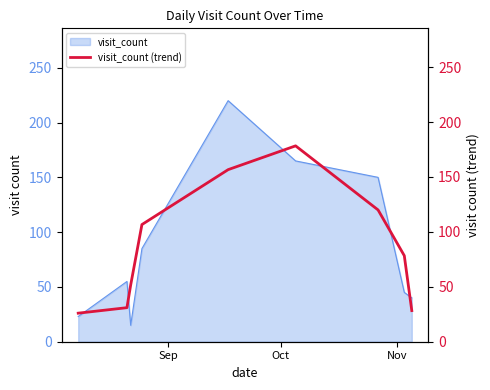

What is the label of the 9th point from the right?

Sep